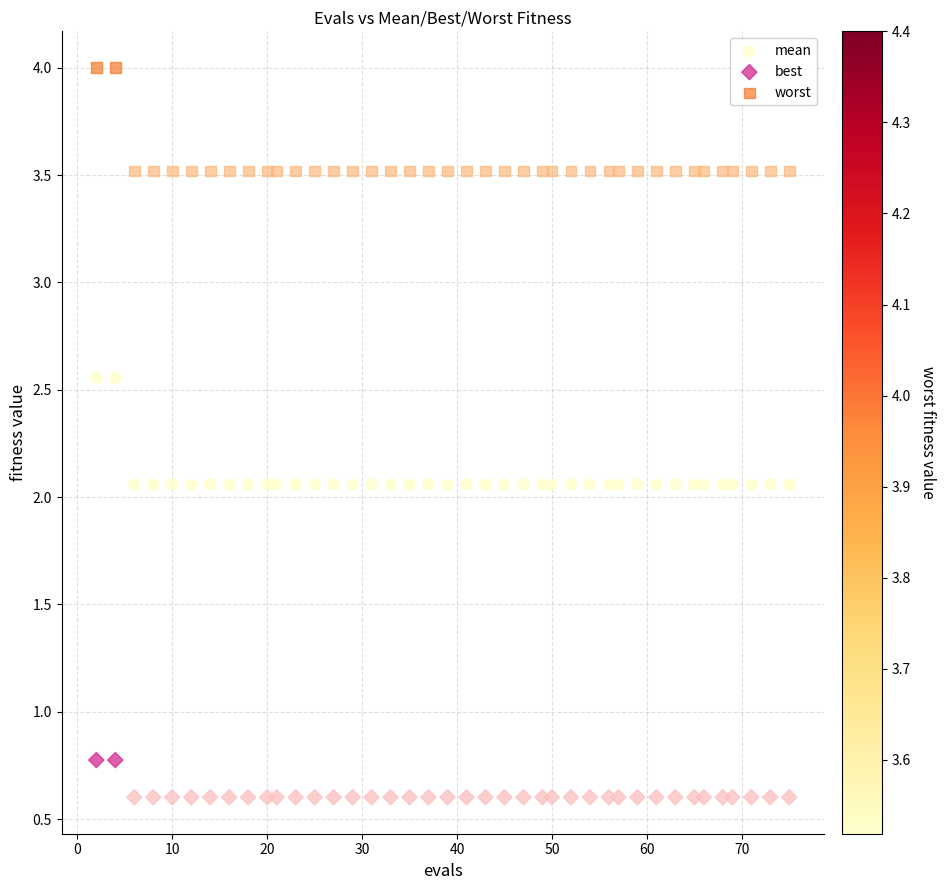

Which series contains the lowest Y value?

best